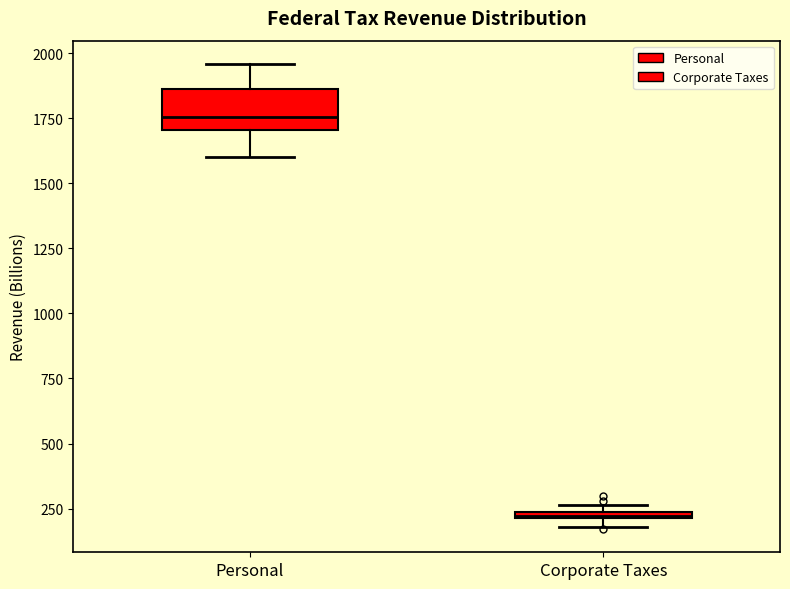

Which box is the tallest, from its lower edge to its upper edge?

Personal